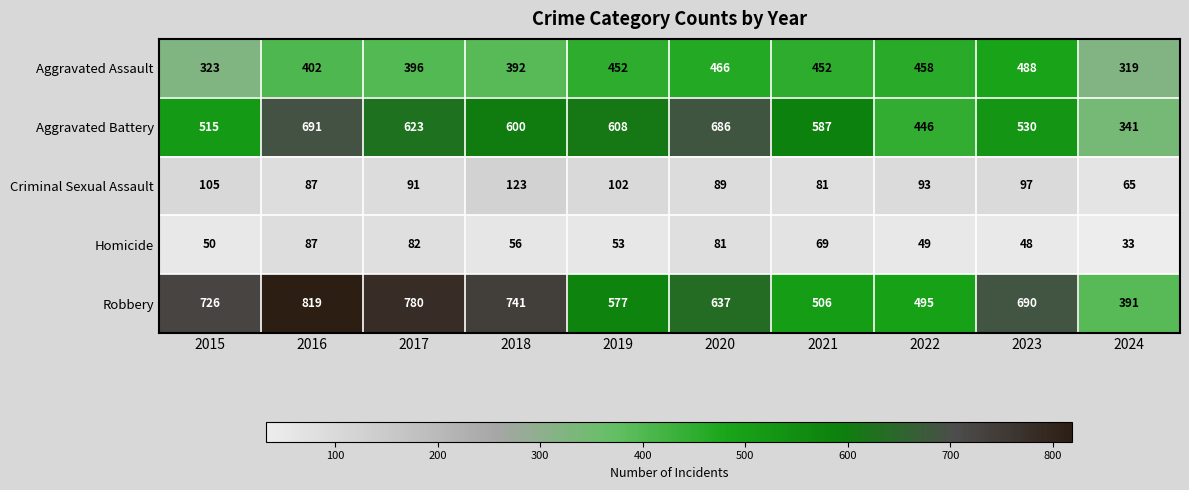

Read the Aggravated Assault value at 2017.

396